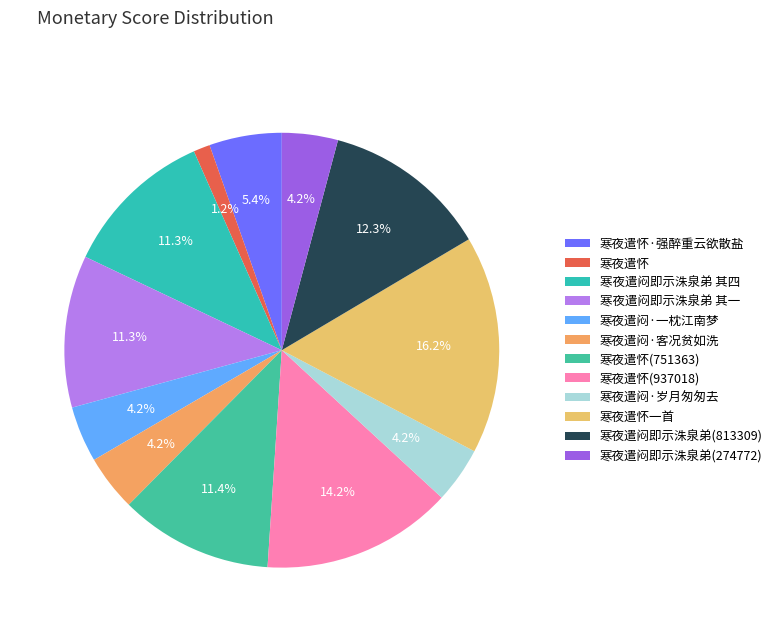

Approximately how many times larger is the value at 寒夜遣怀(937018) compared to 寒夜遣闷·岁月匆匆去?

3.4